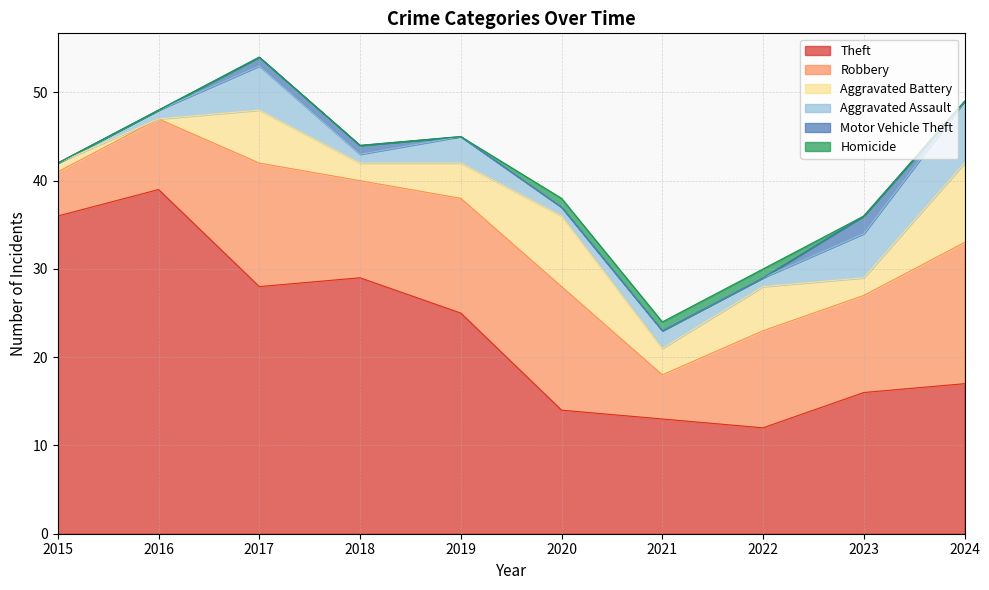

Count the Aggravated Battery values in the range 2 to 6.

6